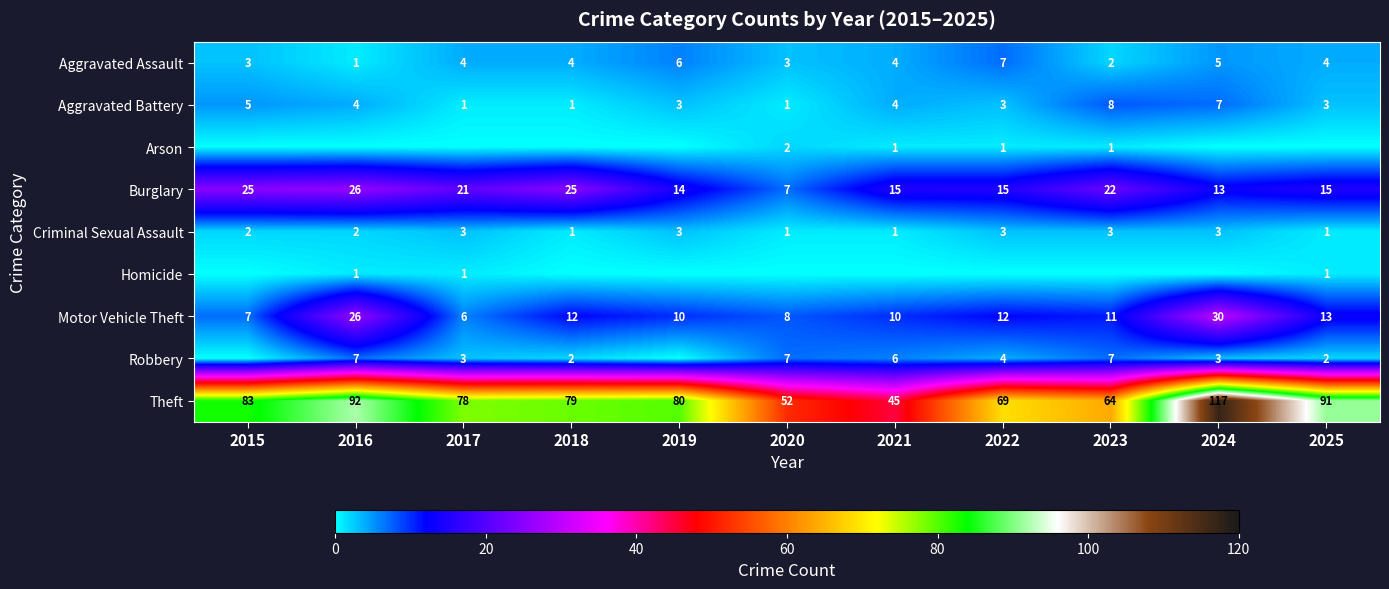

At which label does Motor Vehicle Theft reach its peak?

2024